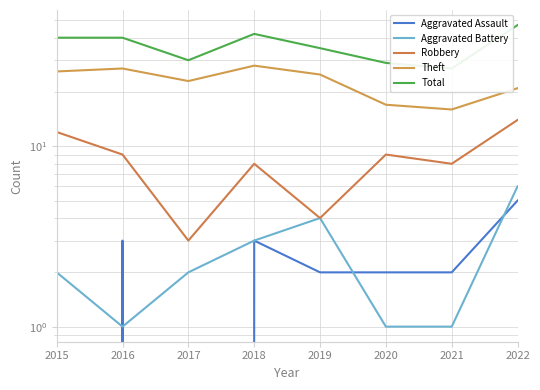

Rank the series at 2022 from highest to lowest value.

Total, Theft, Robbery, Aggravated Battery, Aggravated Assault